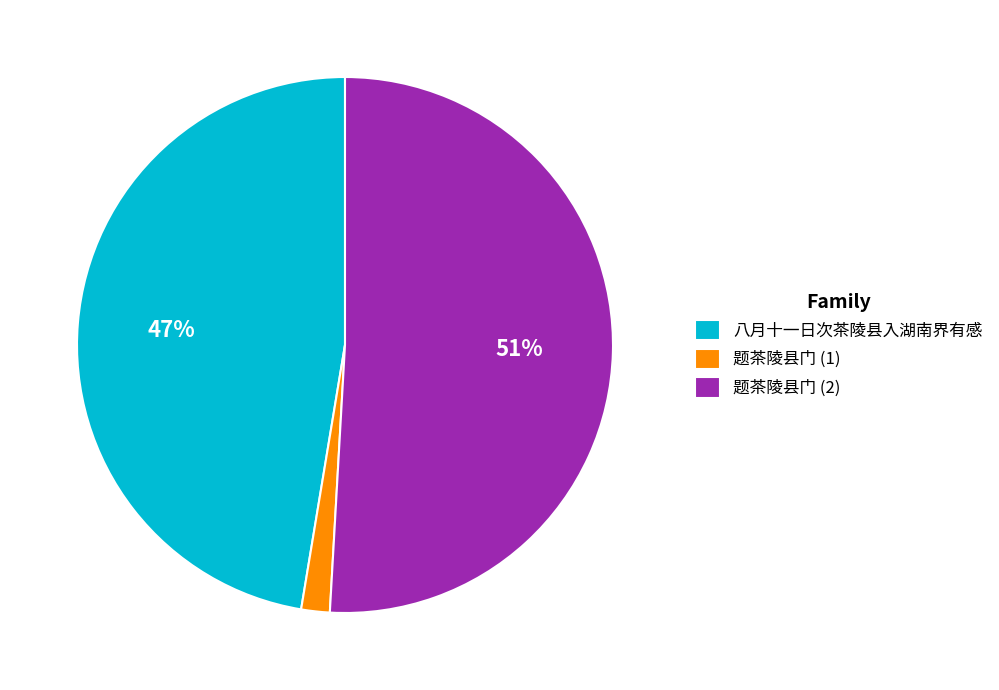

True or false: 题茶陵县门 (1) accounts for 2% of the total.

True